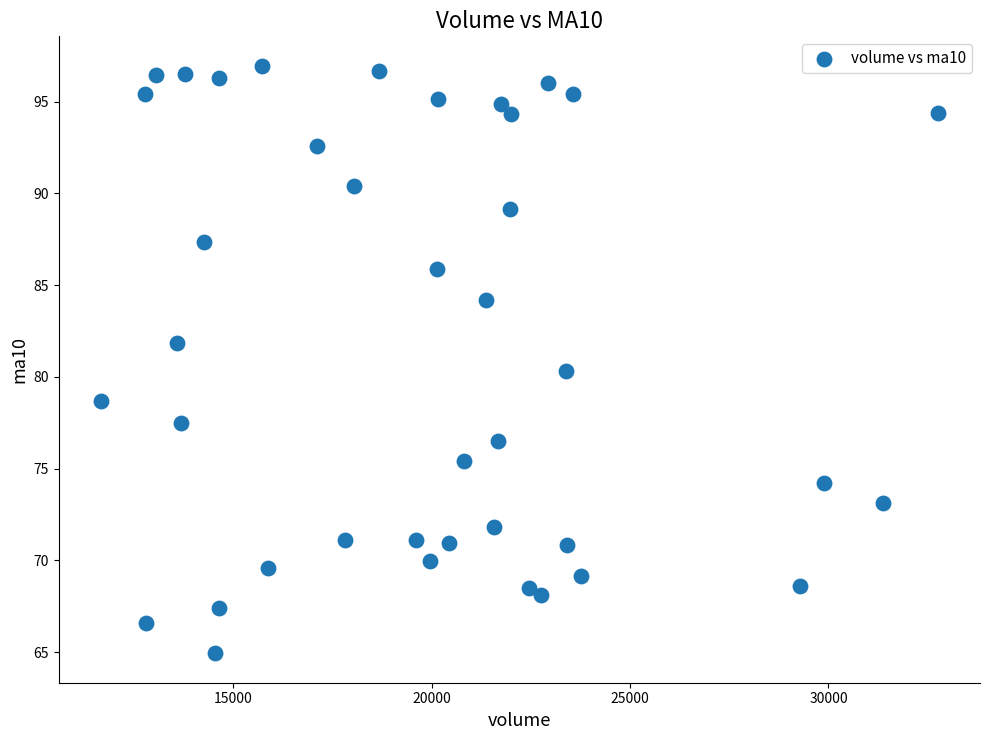

What is the range of X values (max minus min)?

21113.1